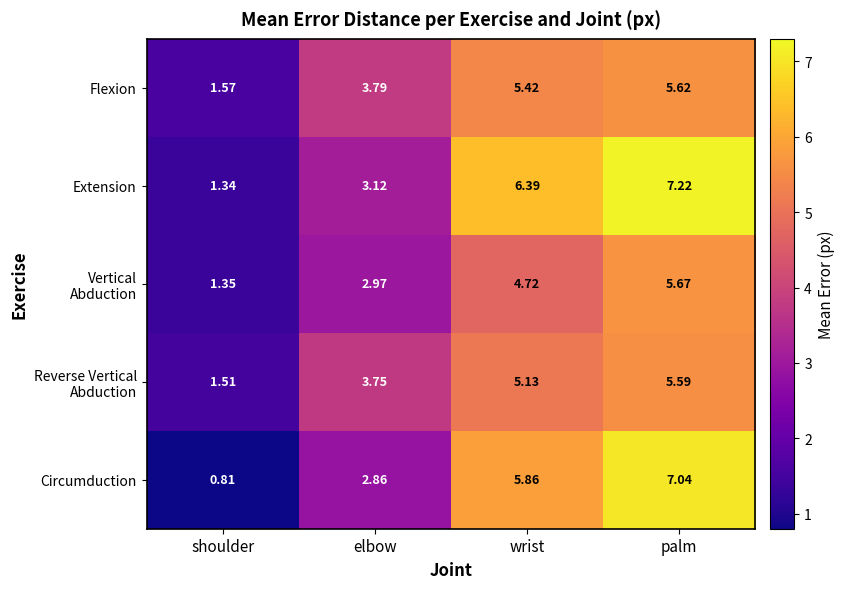

Which series has the largest range (max minus min)?

Circumduction